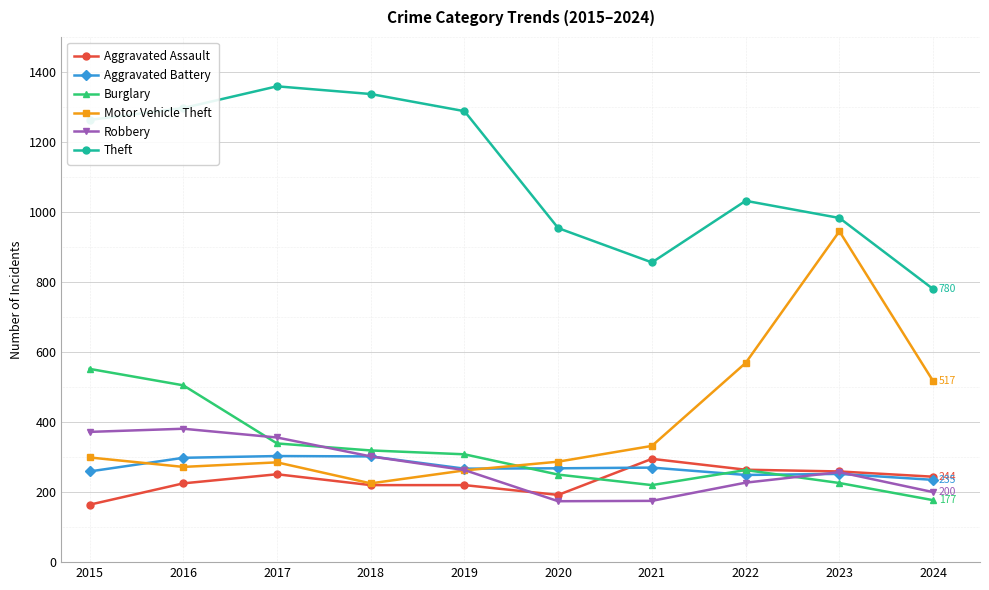

What is the value of the Aggravated Battery point at the 8th from the left?

249